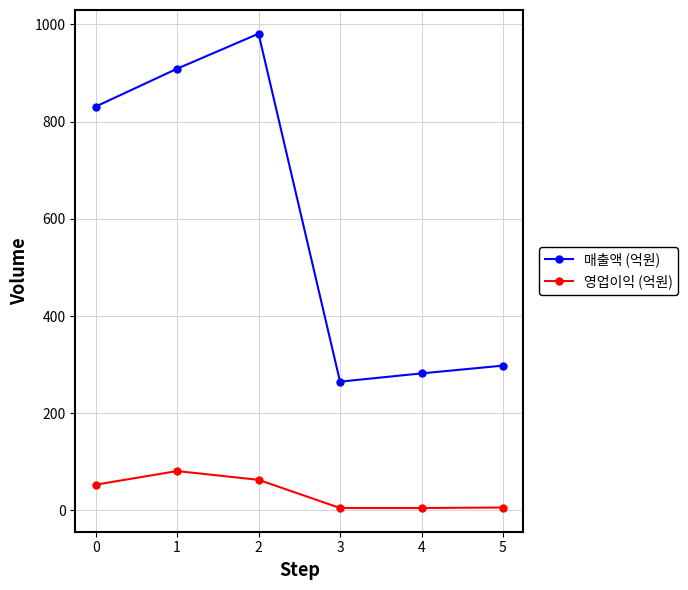

Rank the series by their maximum value, from lowest to highest.

영업이익 (억원), 매출액 (억원)